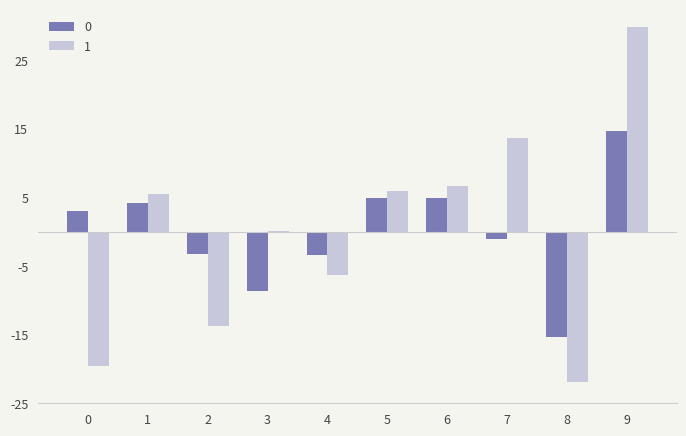

How many data points in 1 are above 5?

5